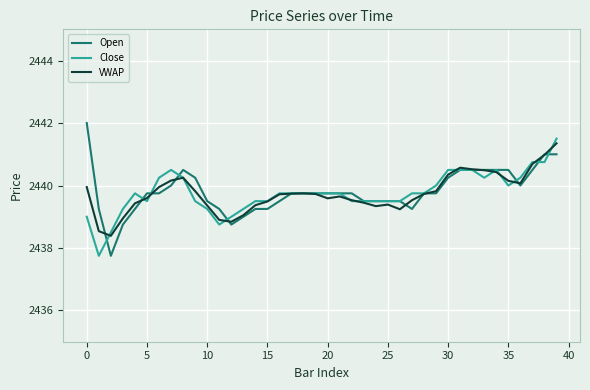

What is the minimum value for Close?

2437.8